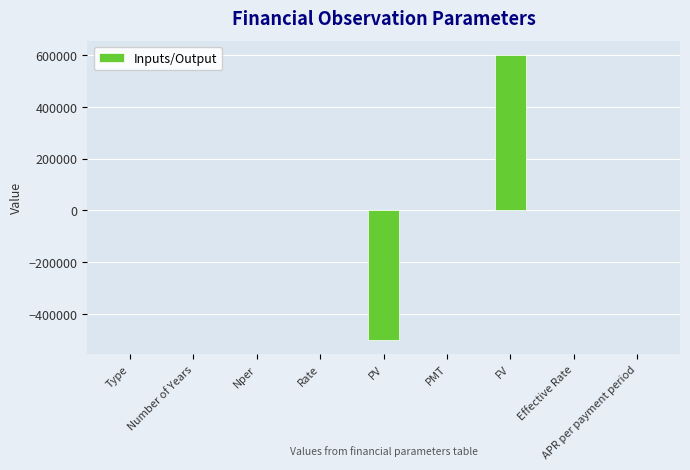

True or false: the data shows 0.0 at Effective Rate.

True